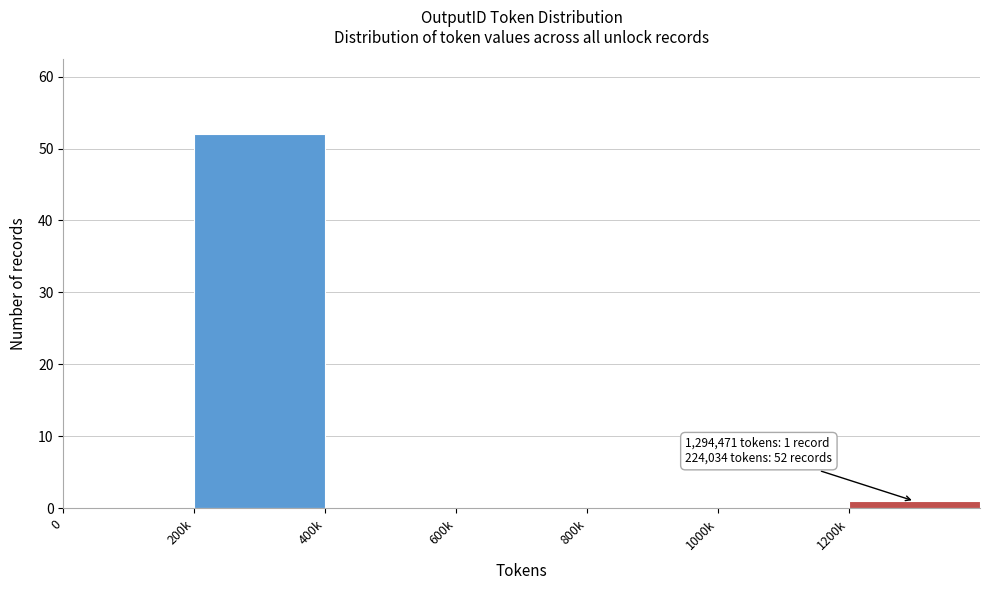

Reading left to right, what are all the values shown in this chart?

0=0	200k=52	400k=0	600k=0	800k=0	1000k=0	1200k=1